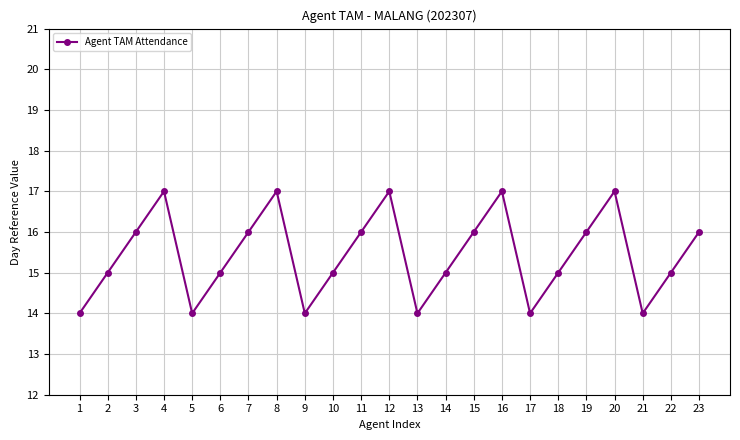

Is it true that the value at 10 is 15?

True